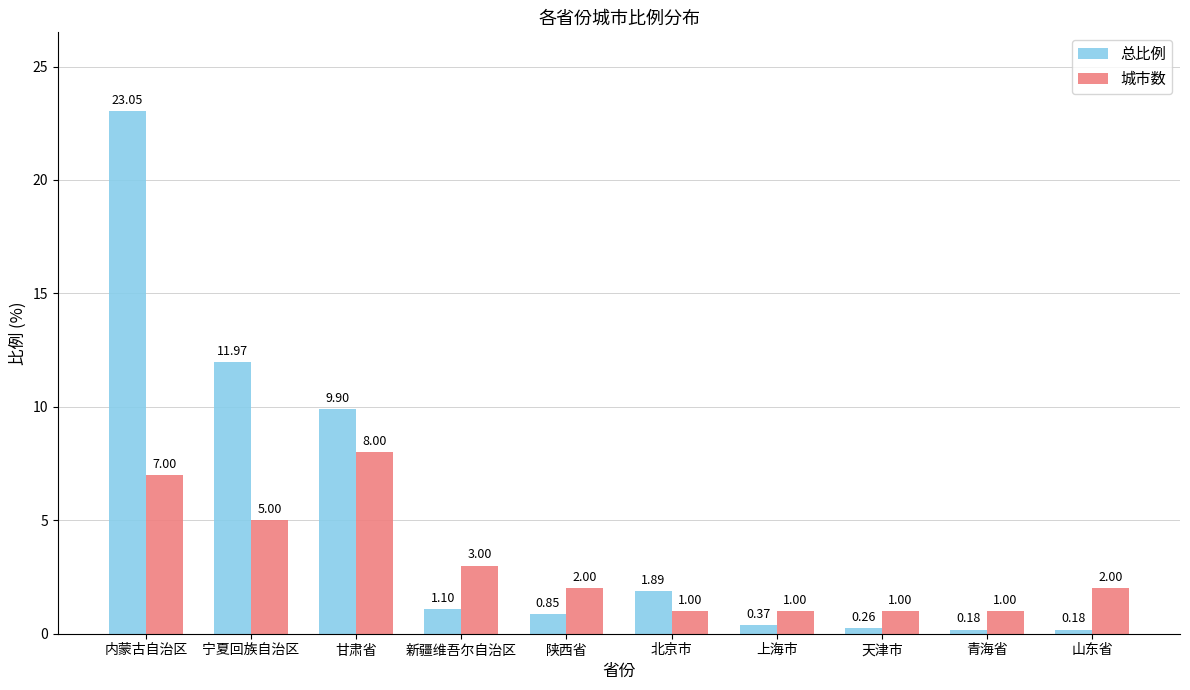

At which label does 城市数 reach its peak?

甘肃省